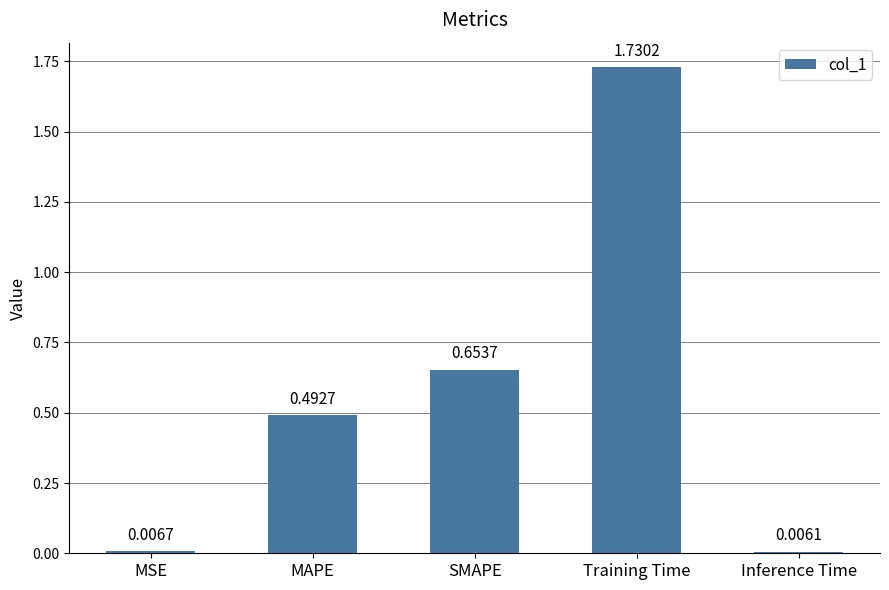

What position from the left is MSE?

1